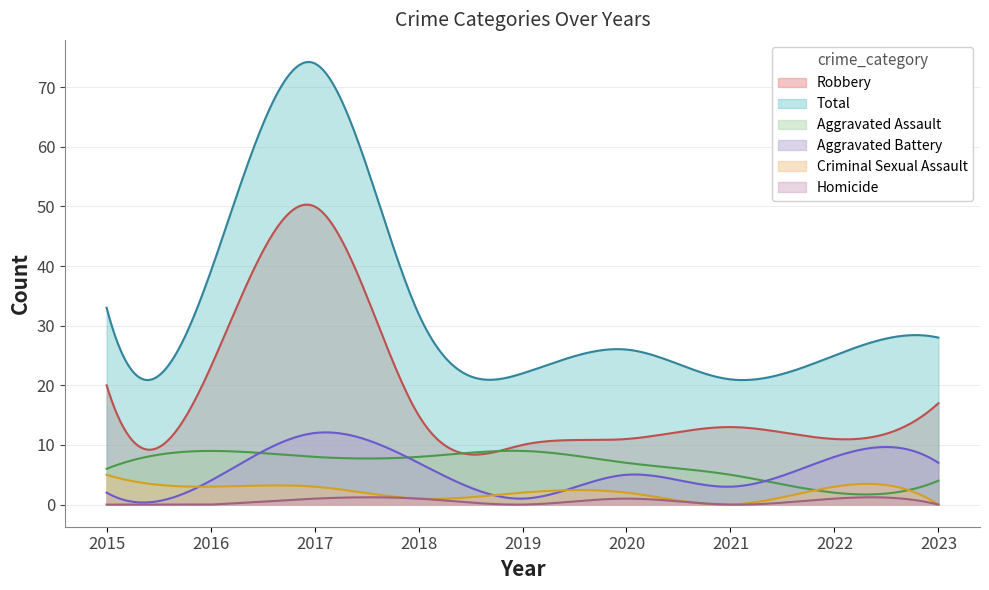

What is the difference between the second highest and minimum values in the Robbery series?

41.9